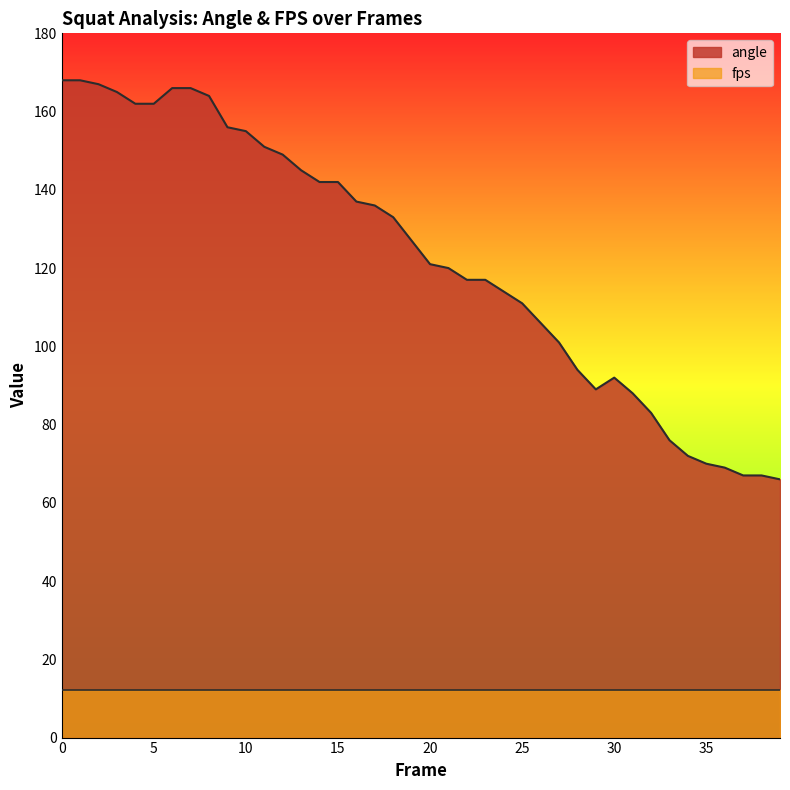

What is the difference between the maximum and minimum values?

102